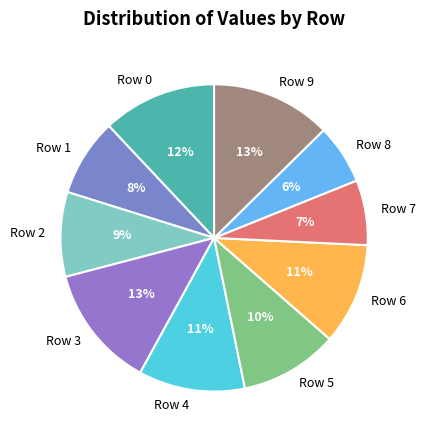

Combined, do Row 5 and Row 9 account for over 50%?

No